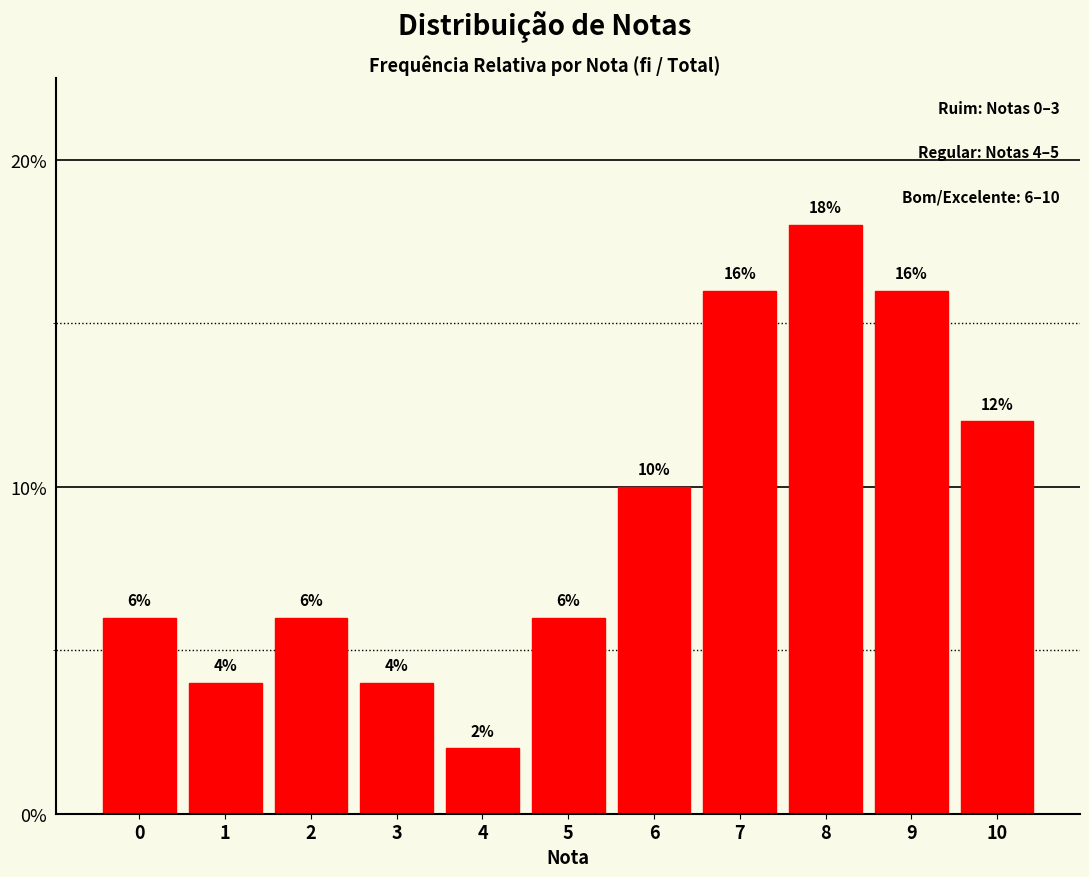

Is it true that the value at 6 is 0.1?

True